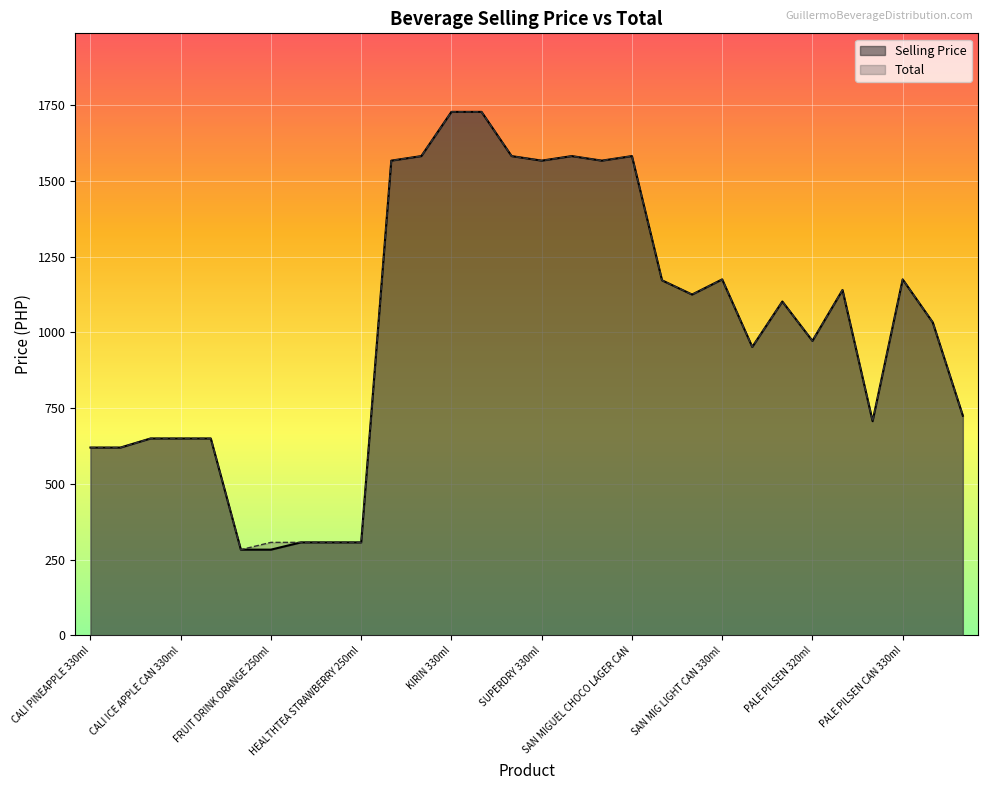

At which label does Total reach its peak?

KIRIN 330ml